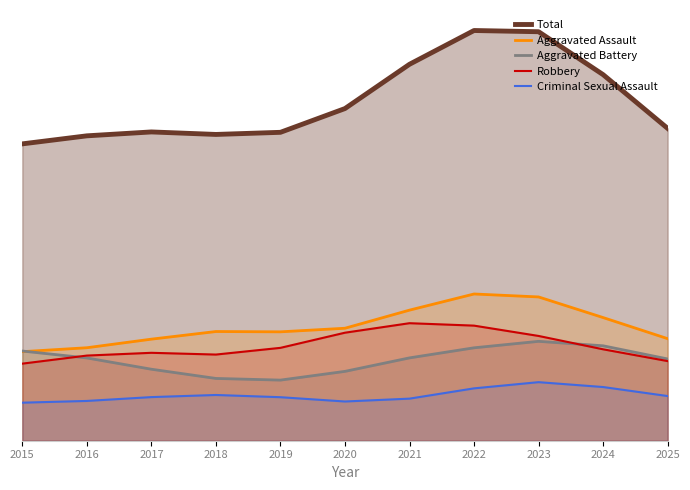

Where is the first local minimum for Total?

2018